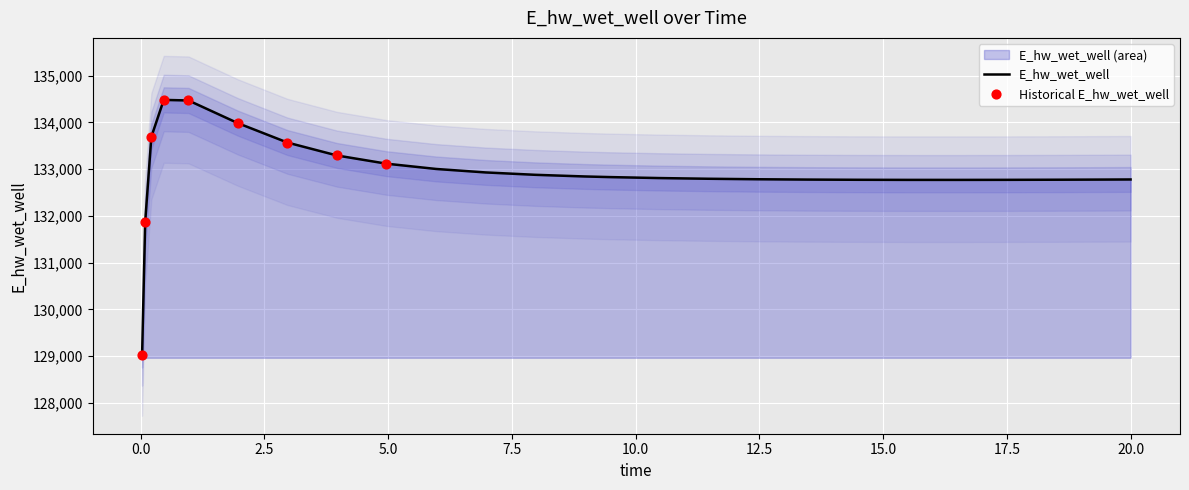

Approximately how many times larger is the value at 5.96875 compared to 16.46875?

1.0